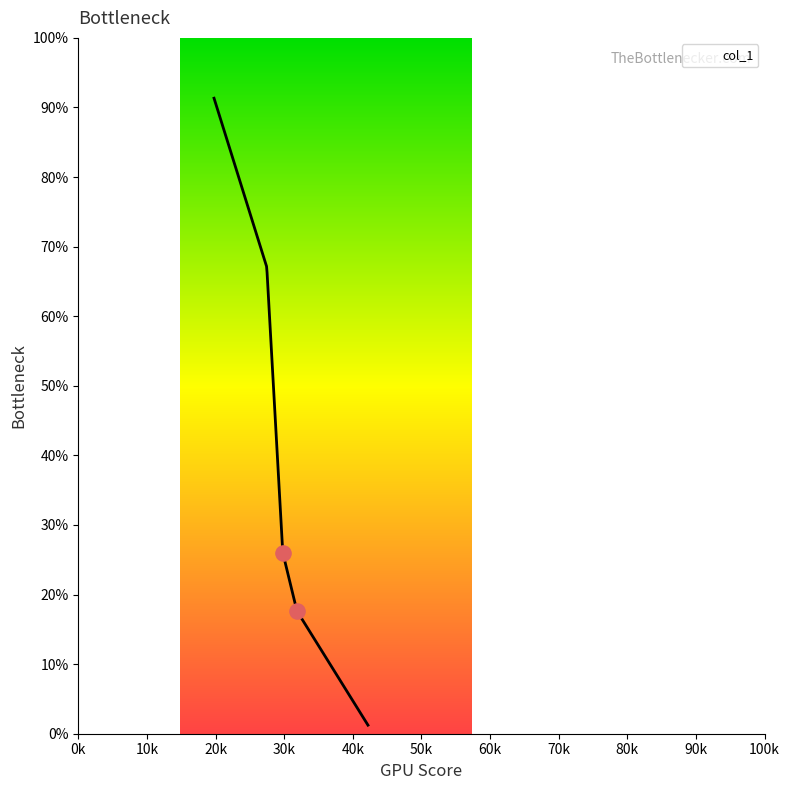

What is the change in value from 19.780126450882328 to 42.21289044069076?

-90.1